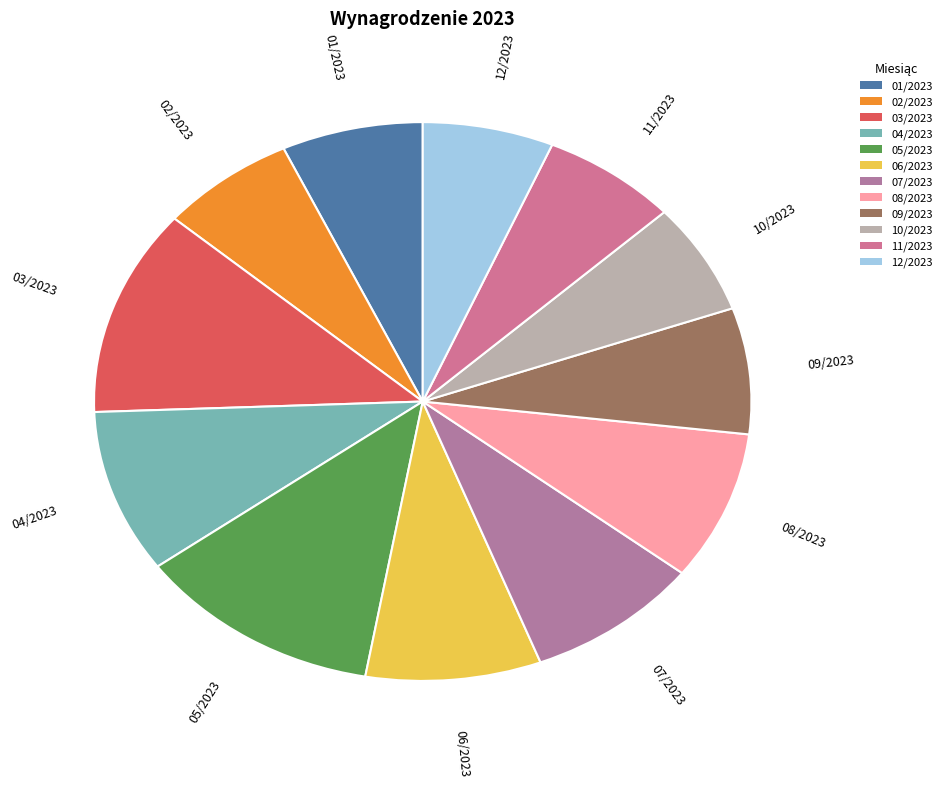

Is there a majority slice in this chart?

No